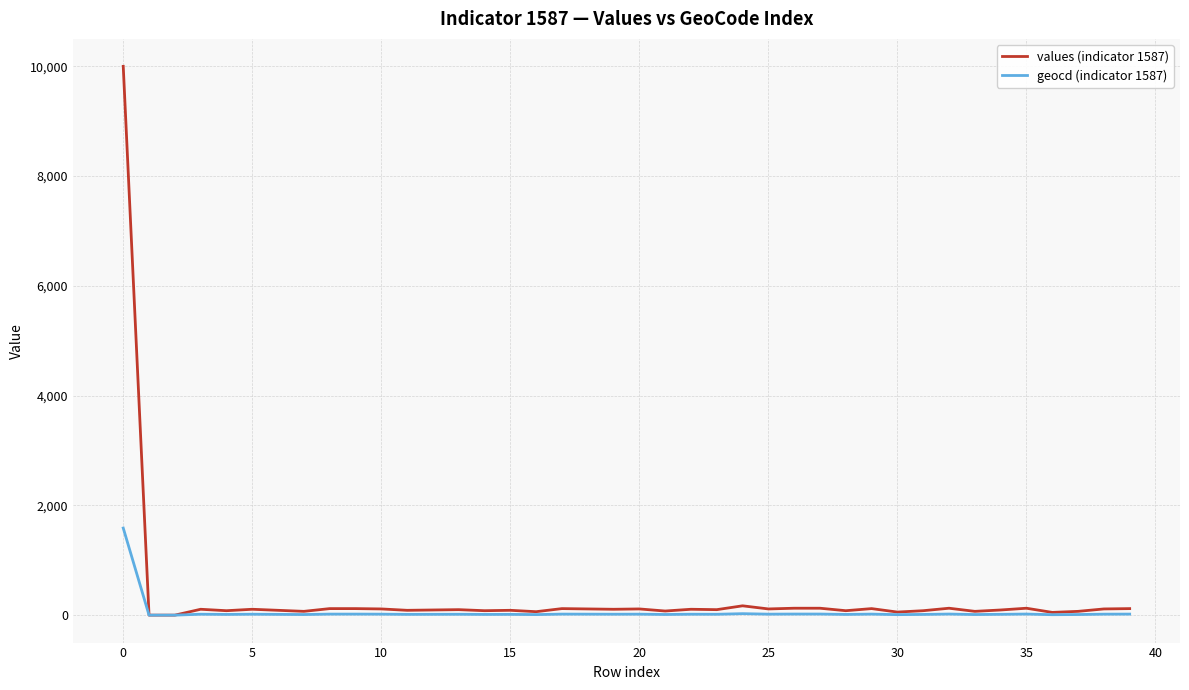

Which series has the widest spread of values?

values (indicator 1587)